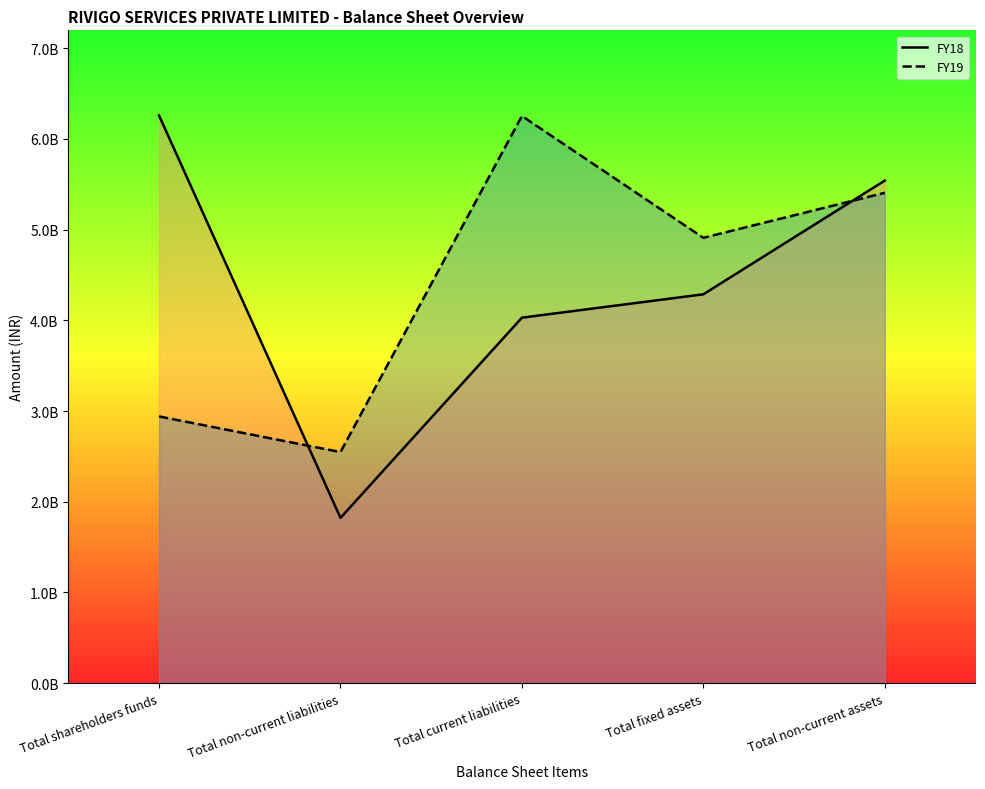

What value does the FY19 series have at Total fixed assets, to the nearest 100?

4908980000